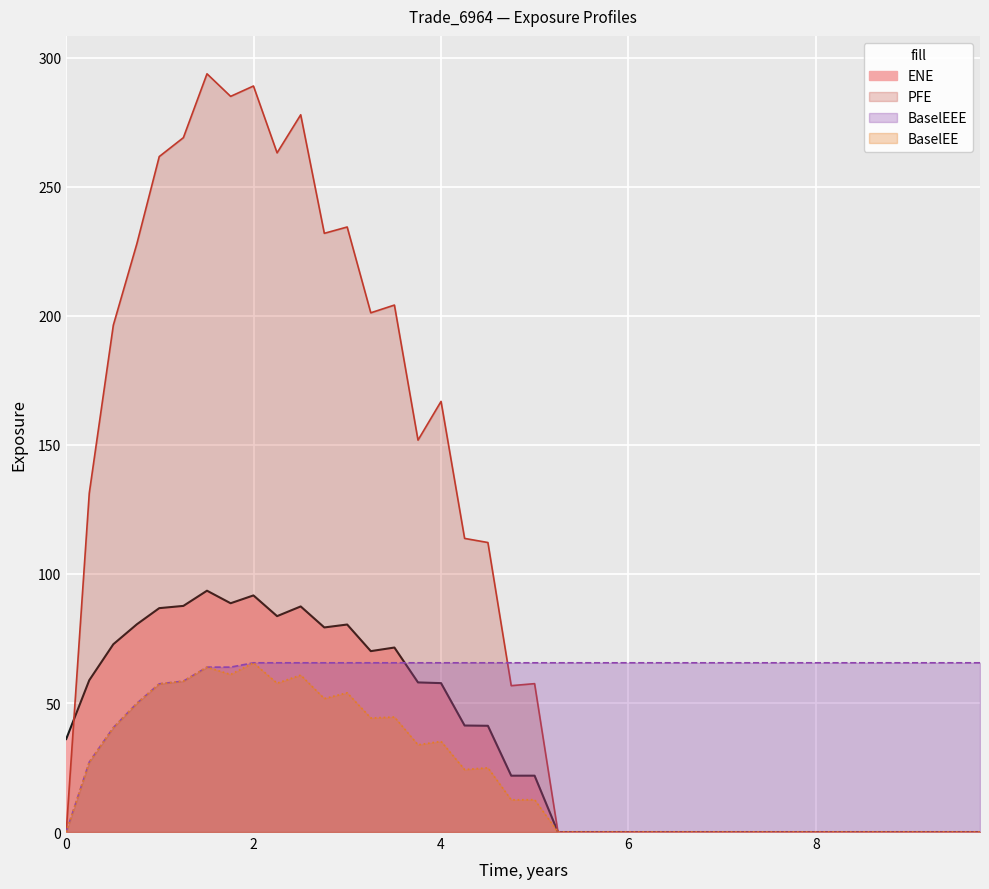

How many times do BaselEEE and PFE cross each other?

1